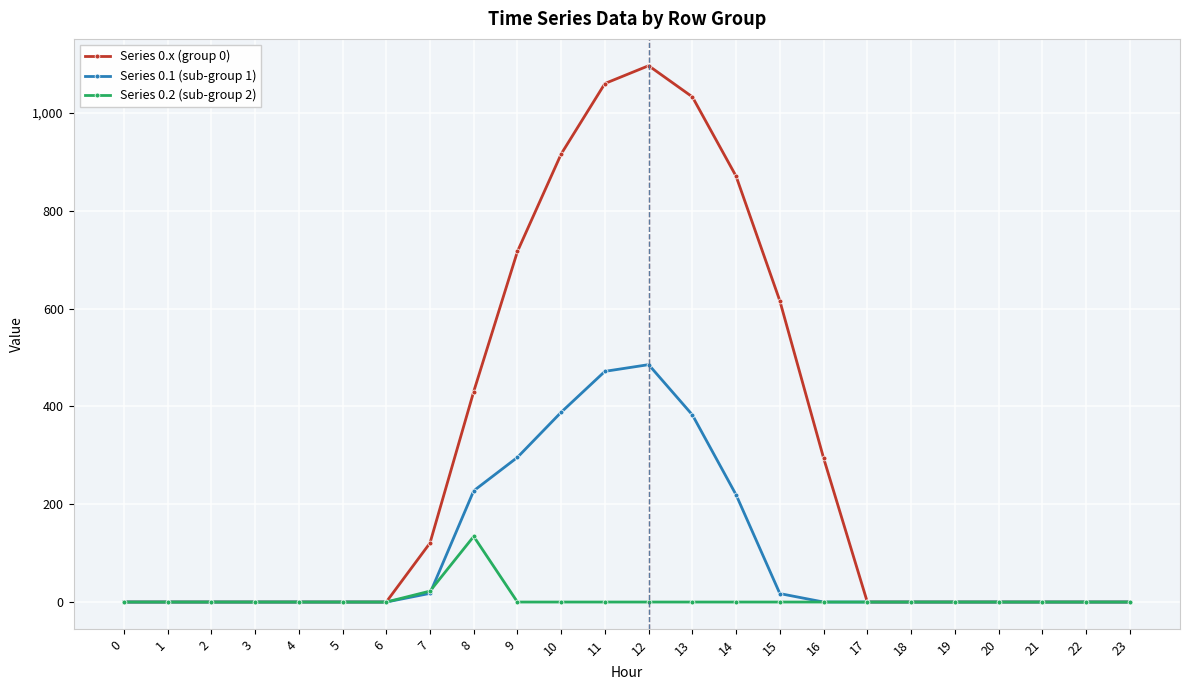

At which label is Series 0.x (group 0) closest to 548?

15